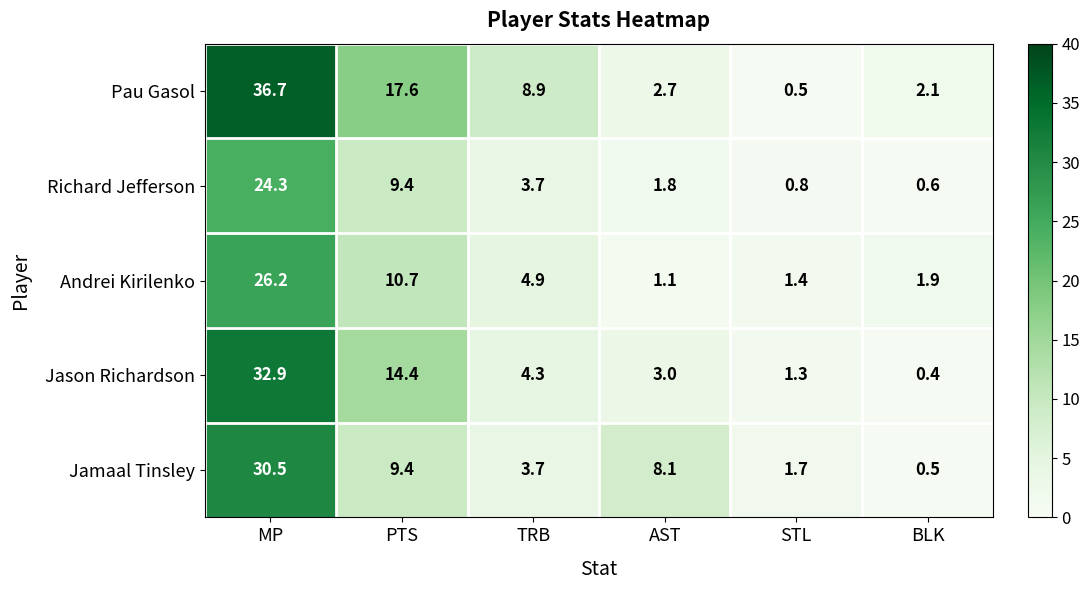

At AST, list the series in order from smallest to largest.

Andrei Kirilenko, Richard Jefferson, Pau Gasol, Jason Richardson, Jamaal Tinsley